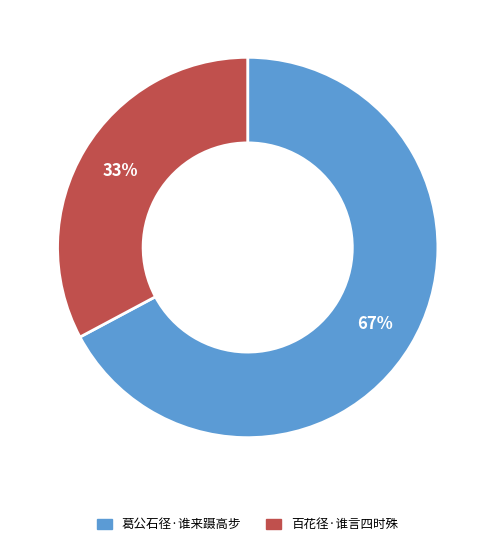

What is the smallest slice in the pie chart?

百花径·谁言四时殊